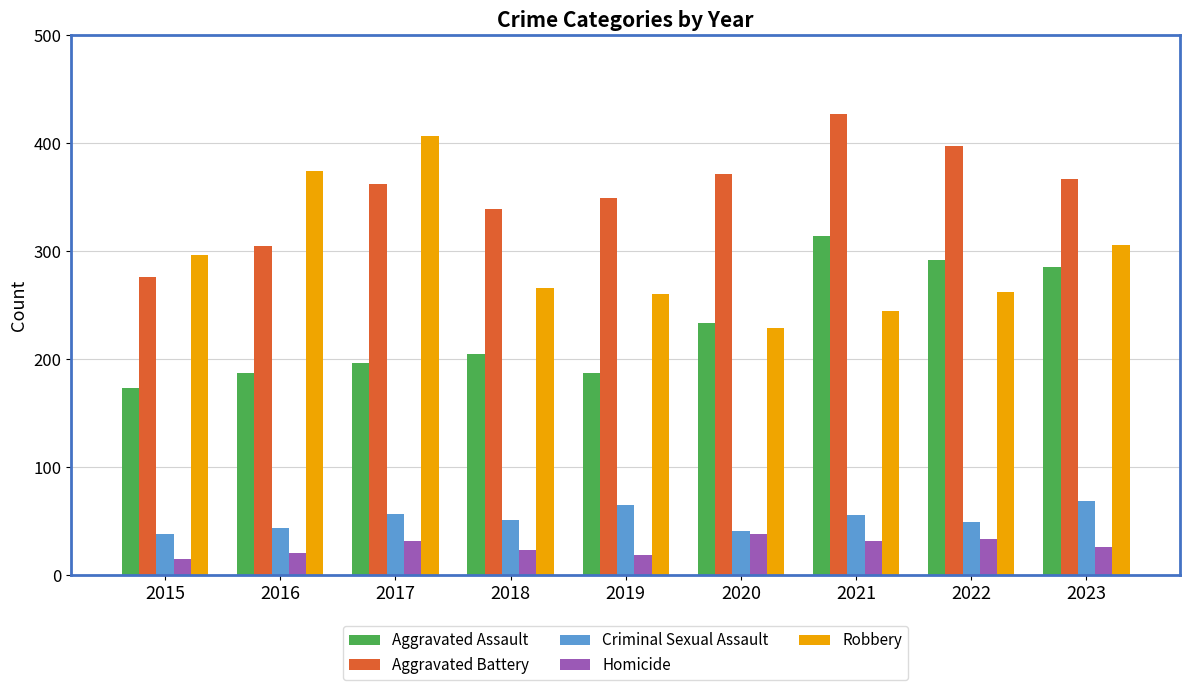

At which category does the chart reach its peak across all series?

2021